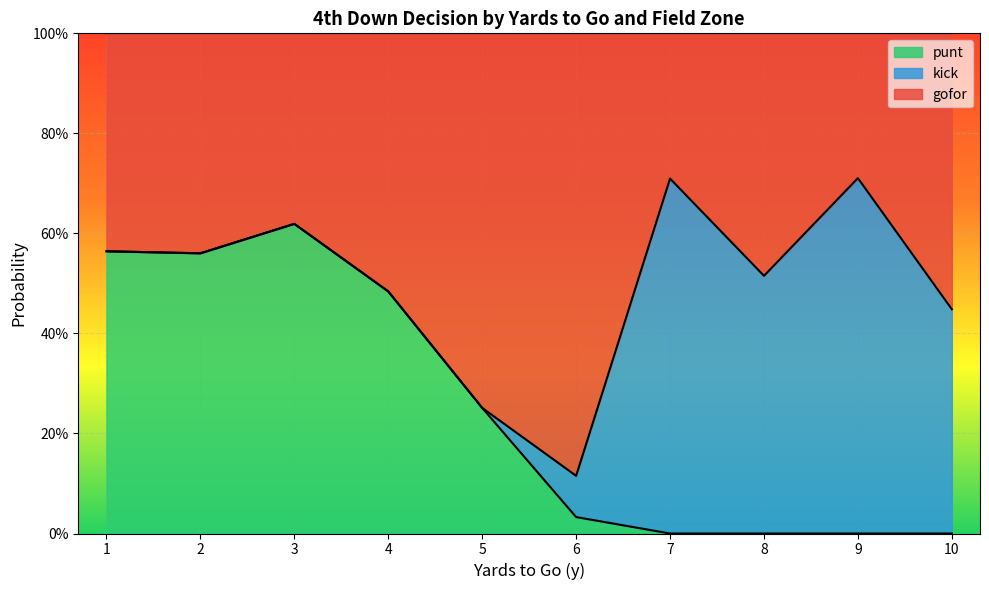

Does the chart display data point markers on the line(s)?

No